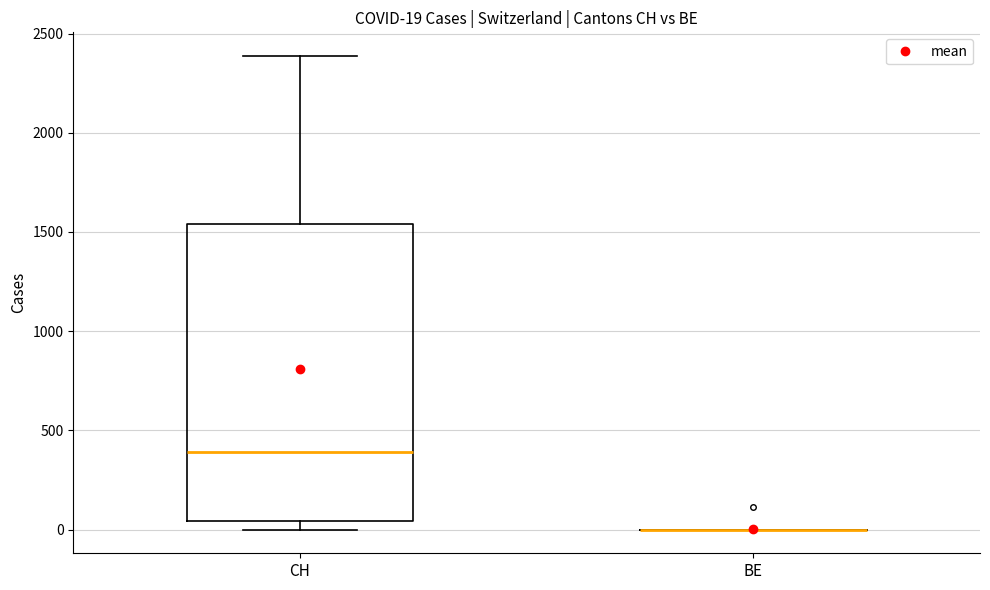

Which box is the tallest, from its lower edge to its upper edge?

CH